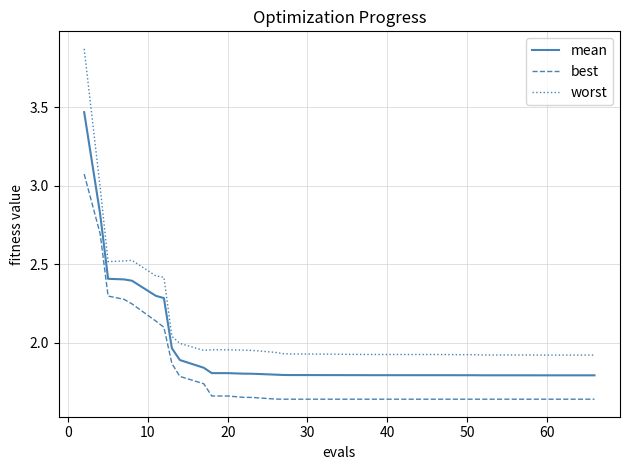

True or false: best and mean cross at least once.

False